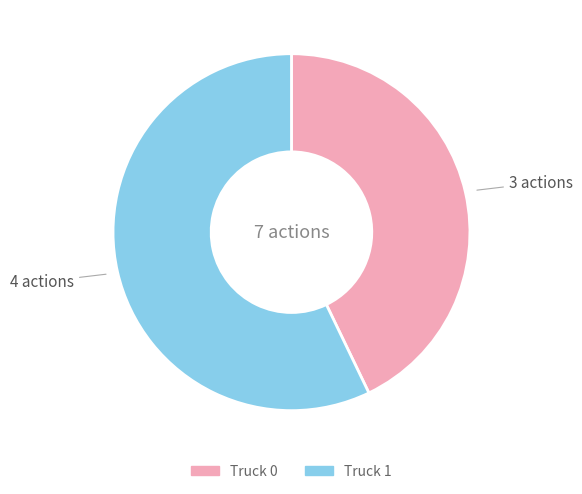

What is the ratio of the value at Truck 1 to the value at Truck 0?

1.3